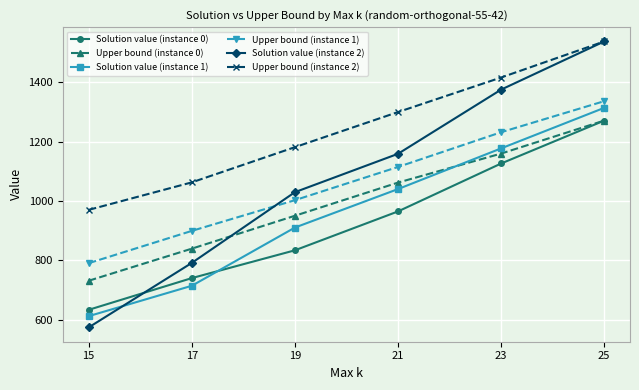

What value does the Solution value (instance 0) series have at 15?

632.7